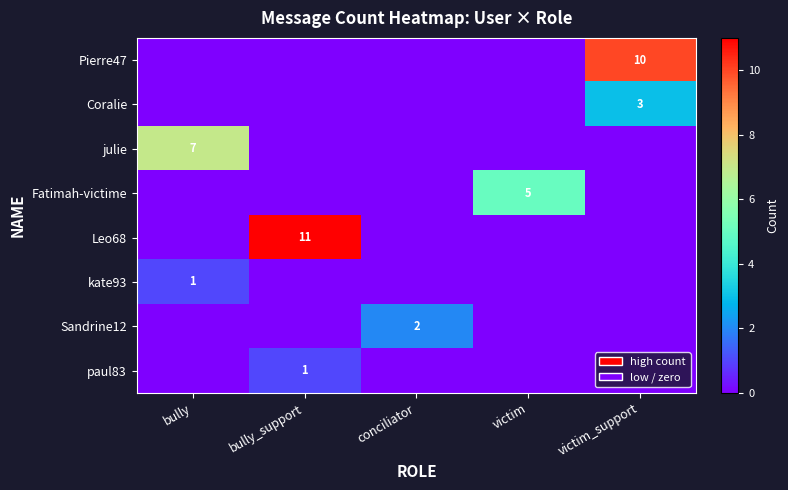

How many paul83 values are between 0 and 1?

5